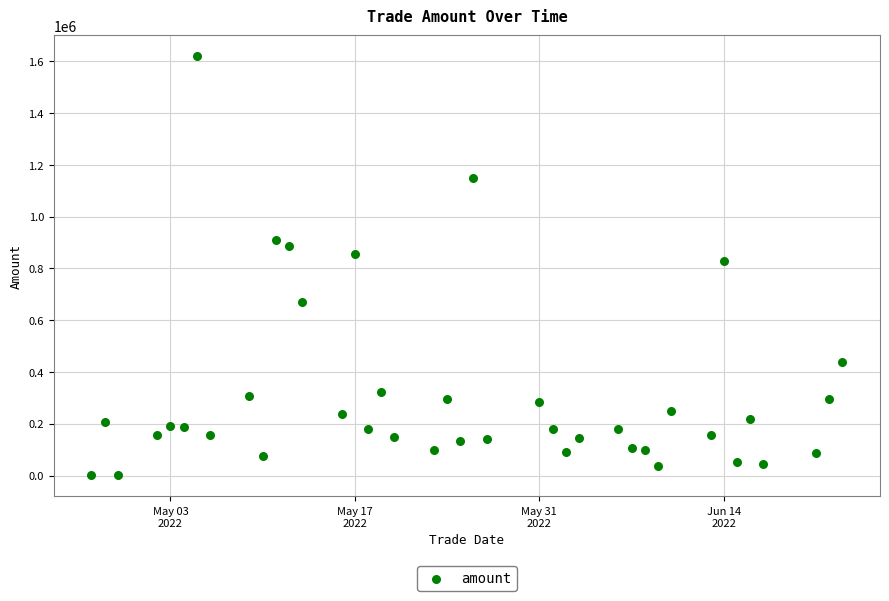

What is the range of Y values (max minus min)?

1619997